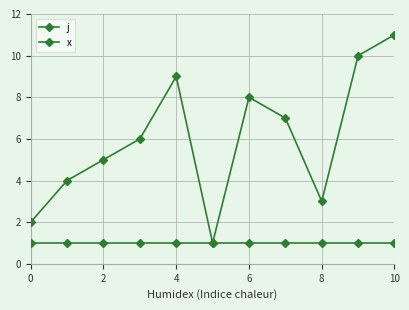

How many lines are shown in the chart?

2